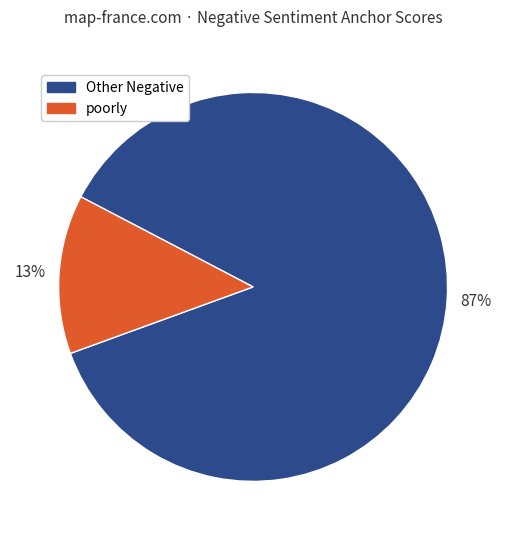

Is there a majority slice in this chart?

Yes